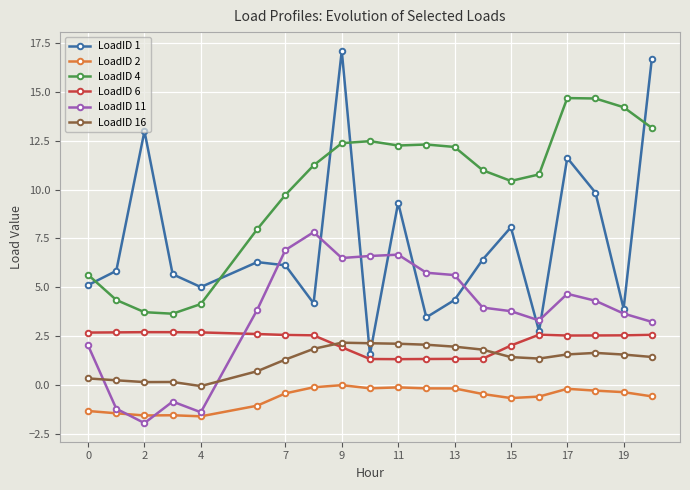

True or false: LoadID 2 and LoadID 6 cross at least once.

False